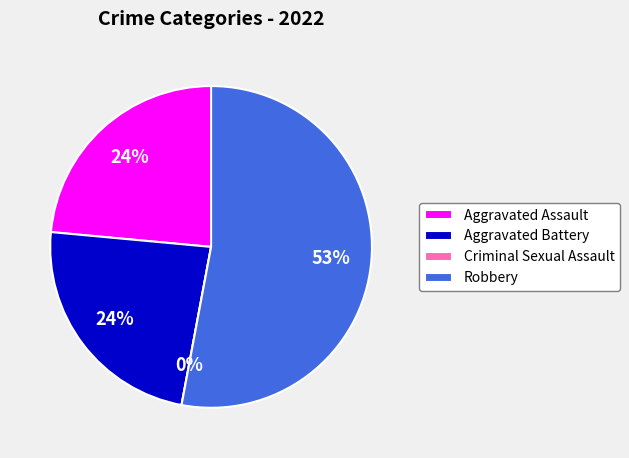

Which has a higher value, Criminal Sexual Assault or Aggravated Battery?

Aggravated Battery